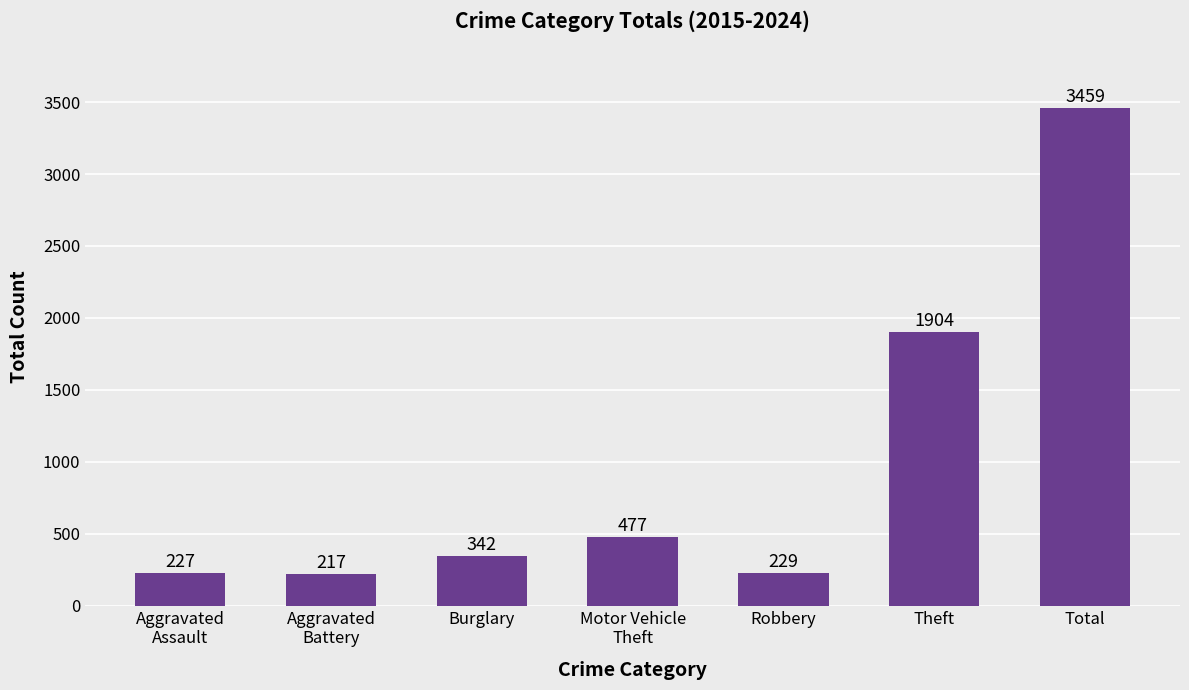

What position from the right is Burglary?

5